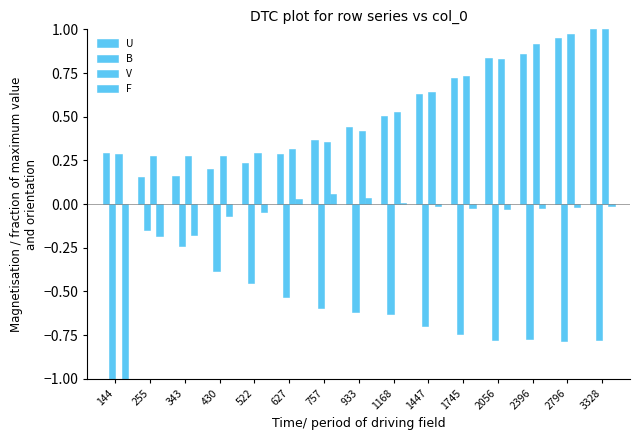

Which category has the highest value across all series?

3328